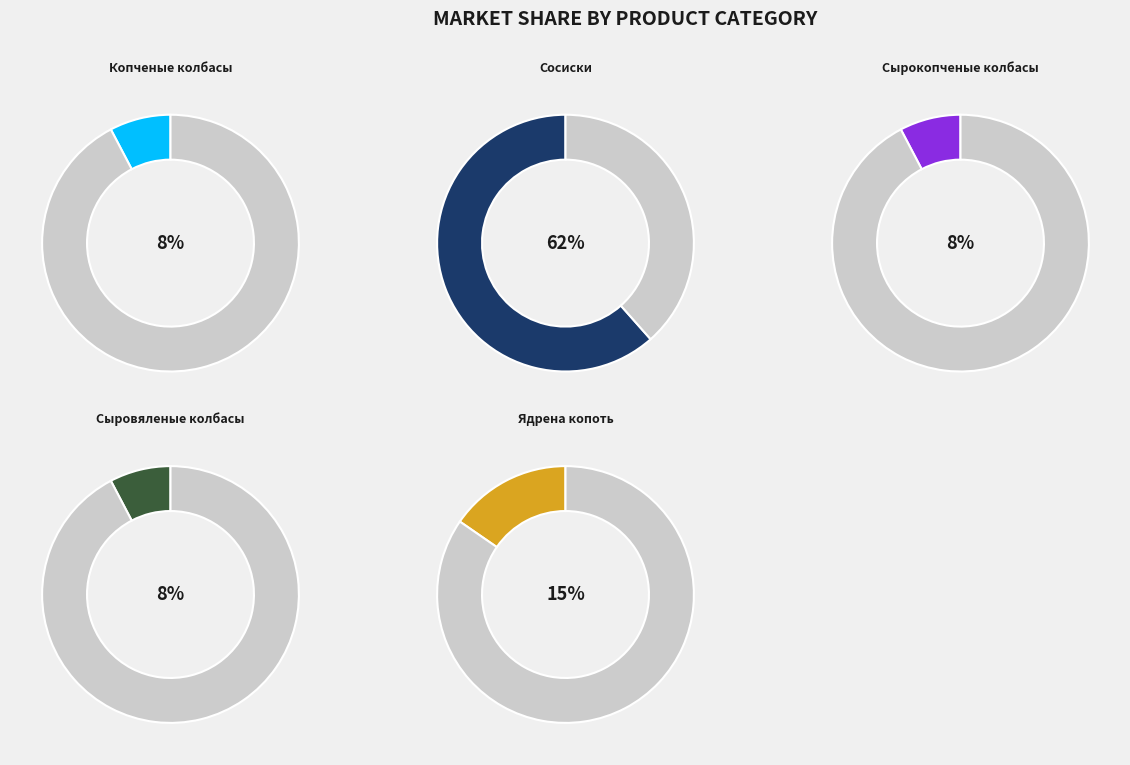

How many segments does this pie chart have?

5